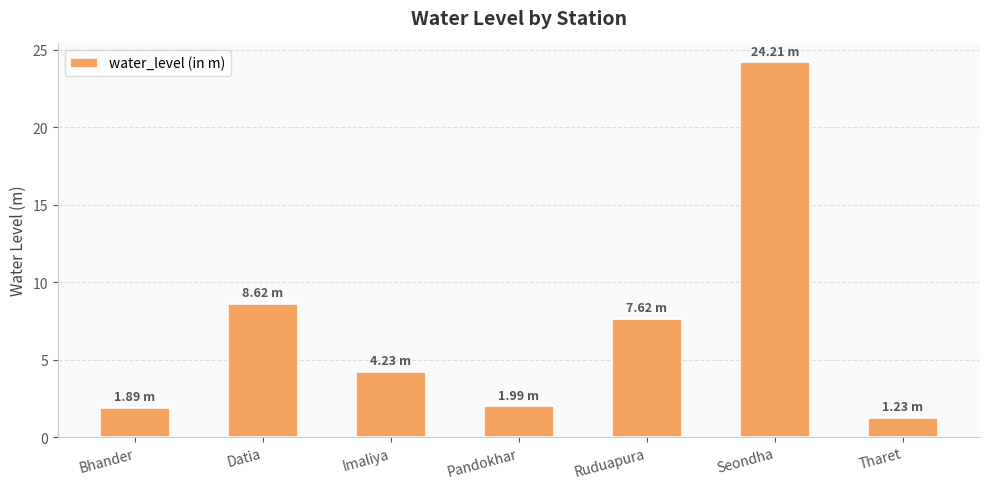

What is the ratio of the value at Tharet to the value at Datia?

0.1